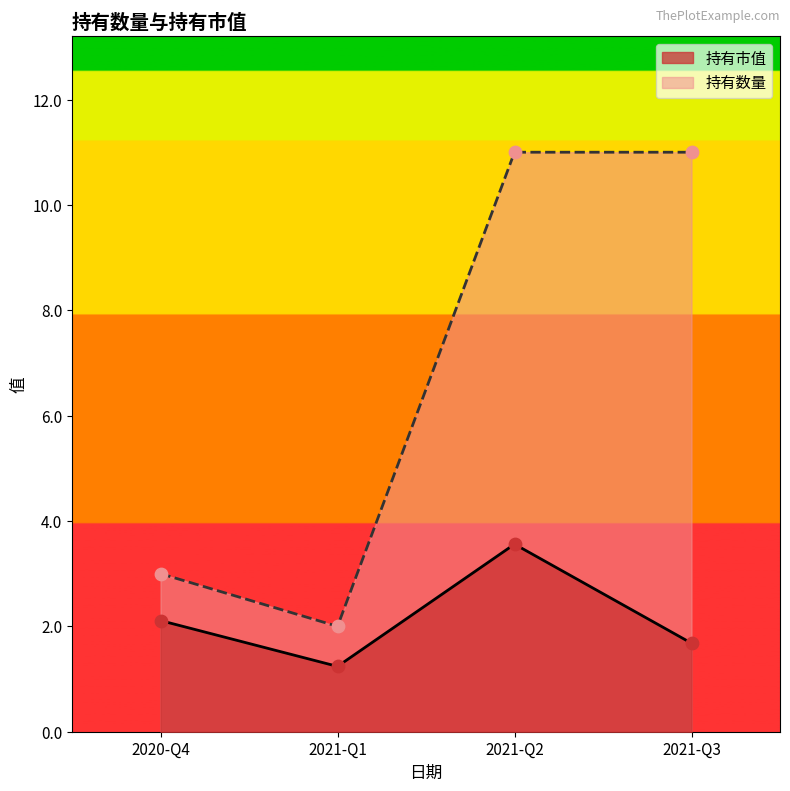

Which series has the widest spread of values?

持有数量